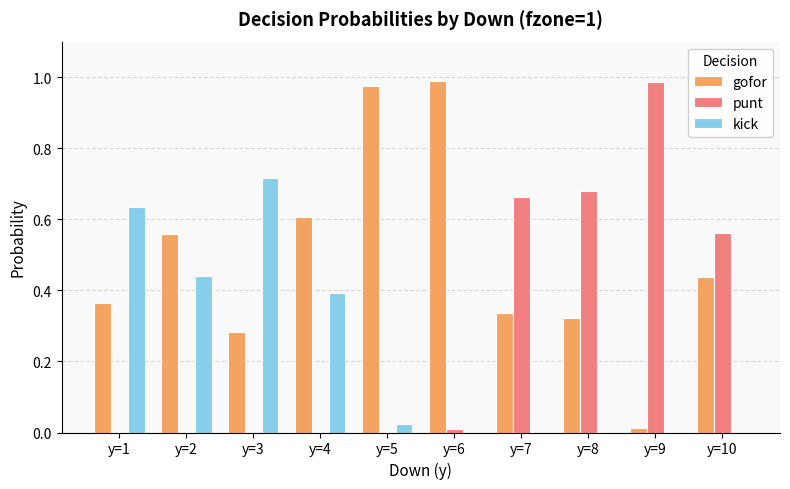

Which series has the largest total across all categories?

gofor